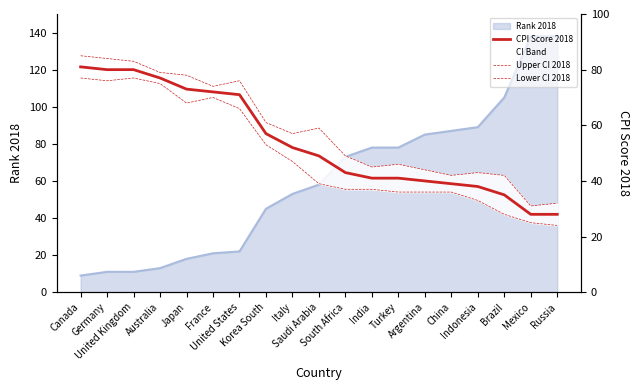

At which category does the chart reach its peak across all series?

Canada